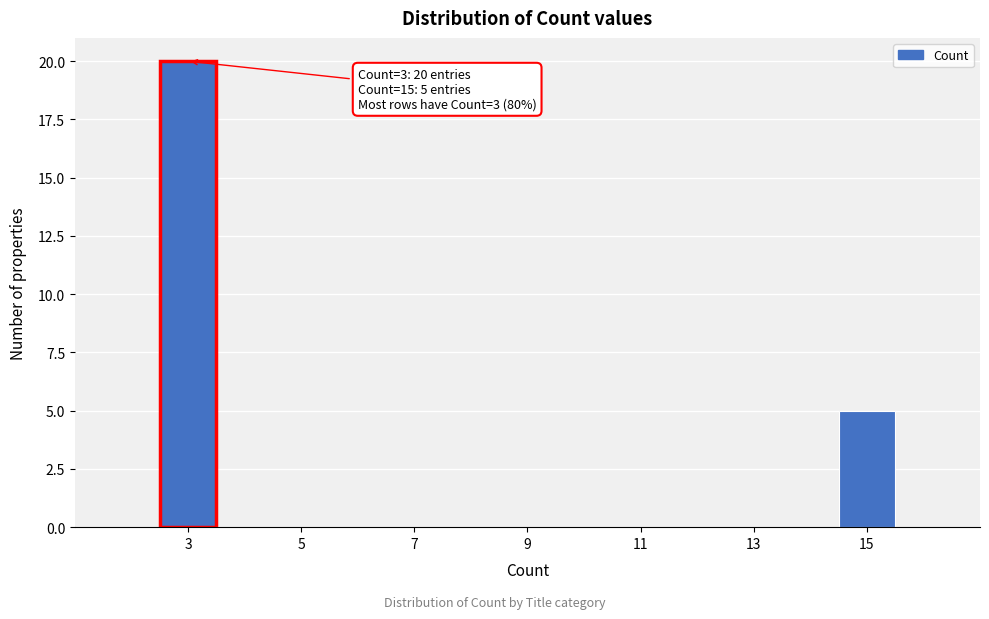

Which range on the x-axis has the tallest bar?

2.5 to 3.5